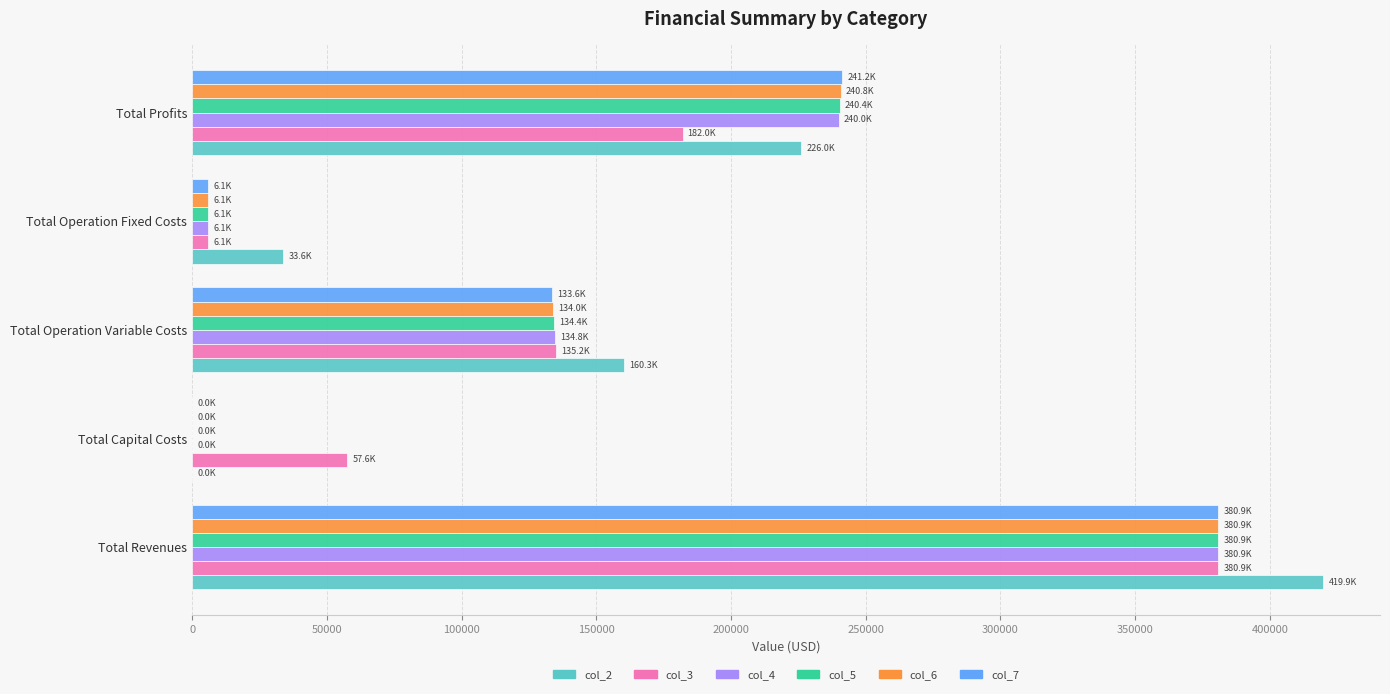

What is the average value of the col_6 series?

152365.4